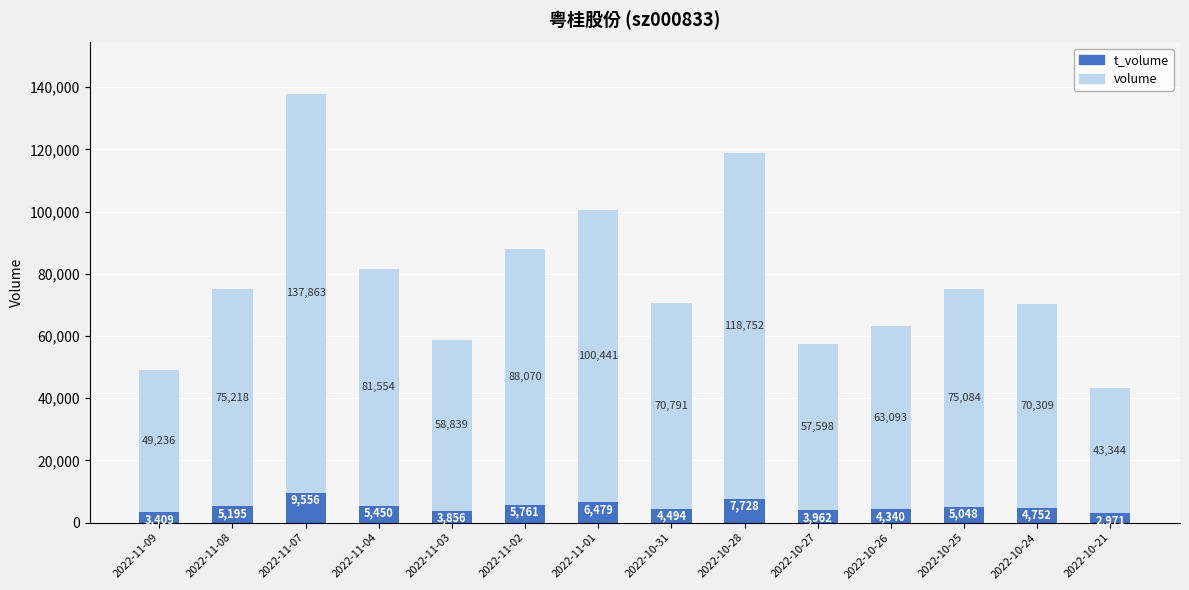

At which category is the sum across all series the highest?

2022-11-07